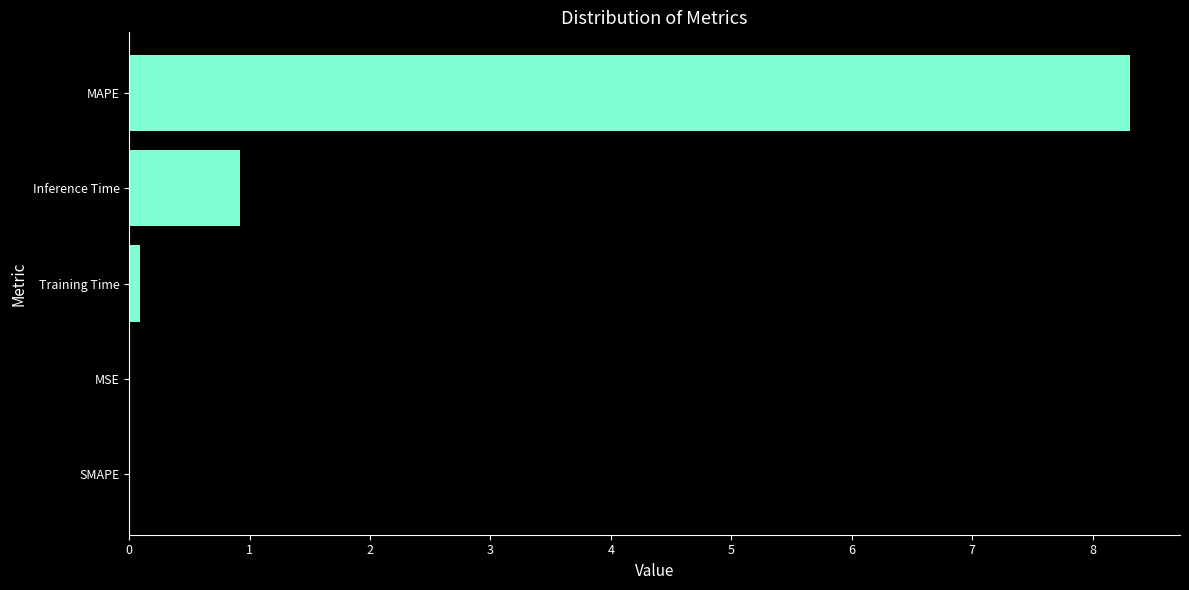

What is the maximum value shown in the chart?

8.3